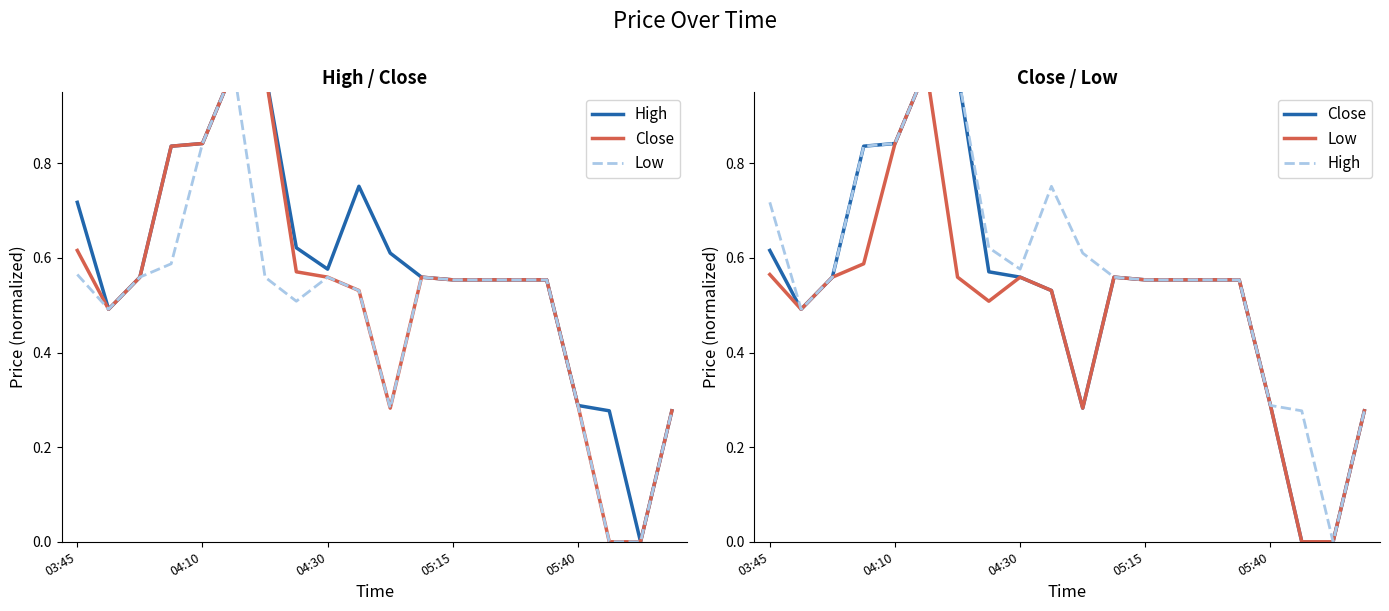

Which series changed the most between 6 and 18?

High